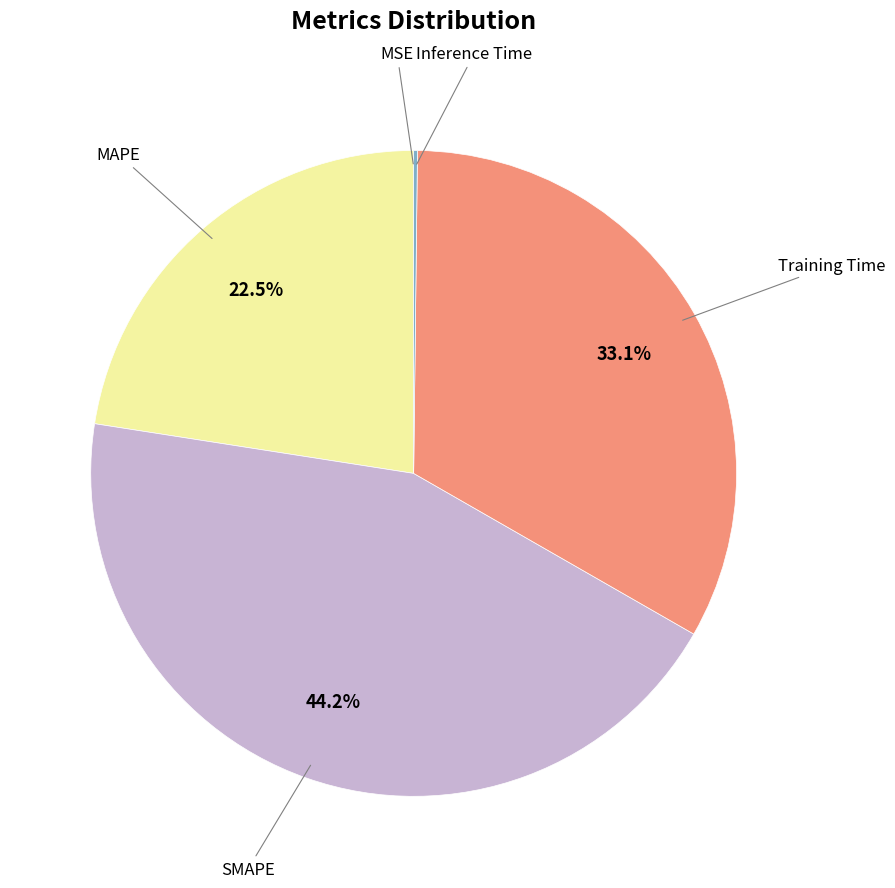

Which category has the biggest portion of the pie?

SMAPE